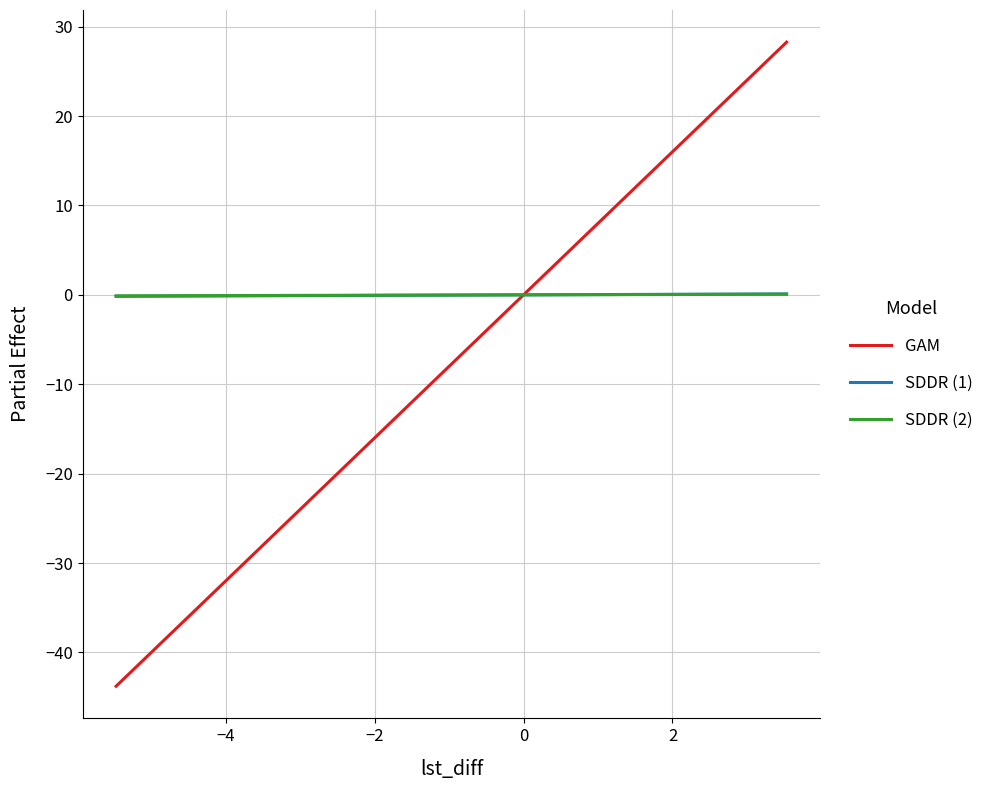

Does the chart display data point markers on the line(s)?

No